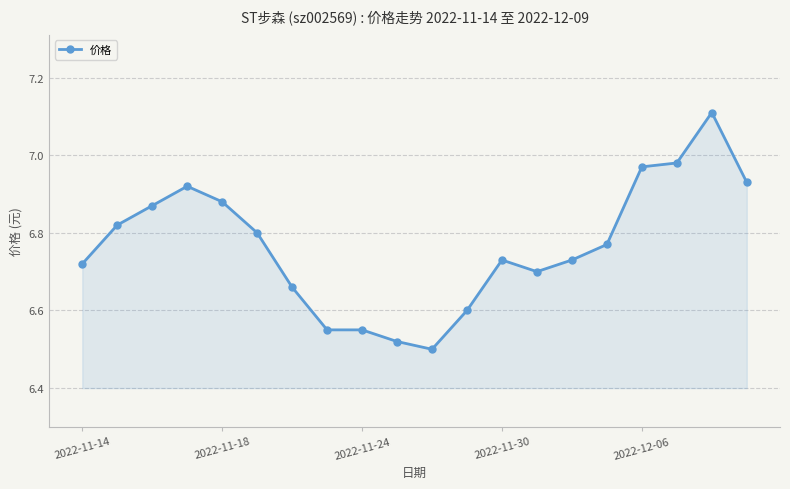

True or false: the data has more than 2 interior local peaks.

True